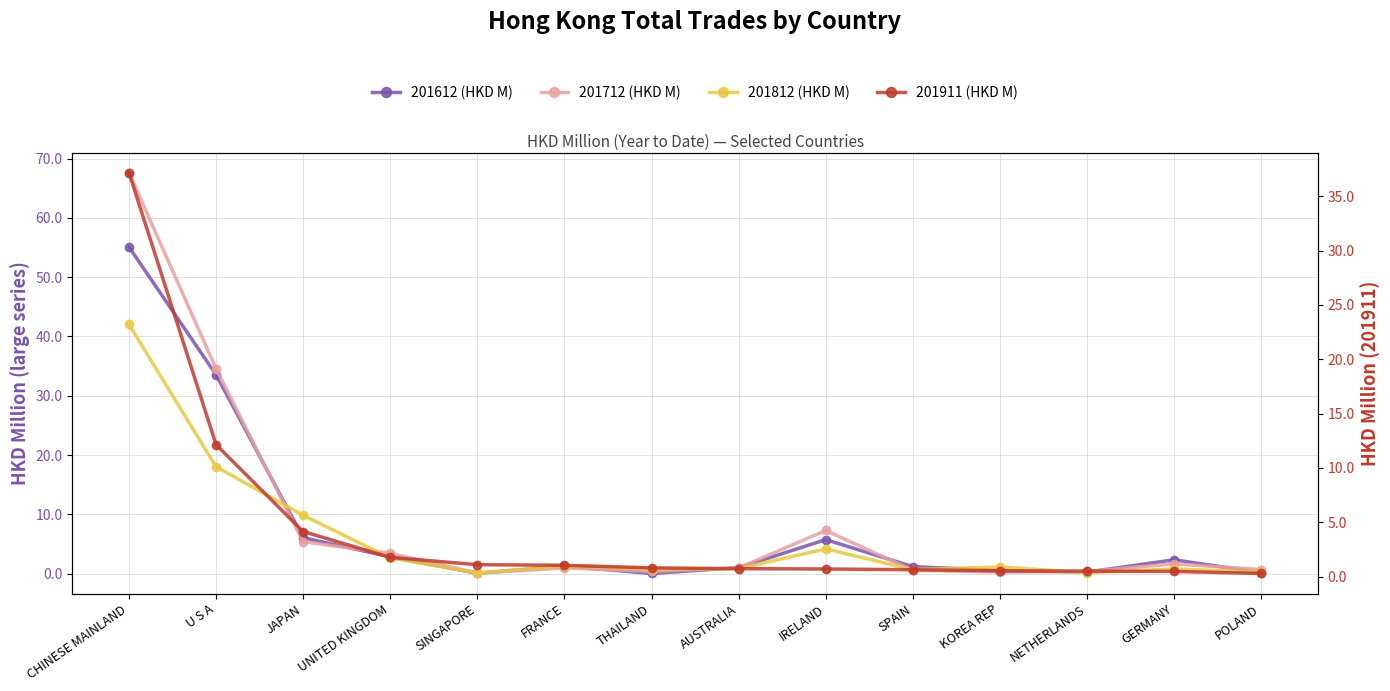

What is the label of the 9th point from the left?

IRELAND